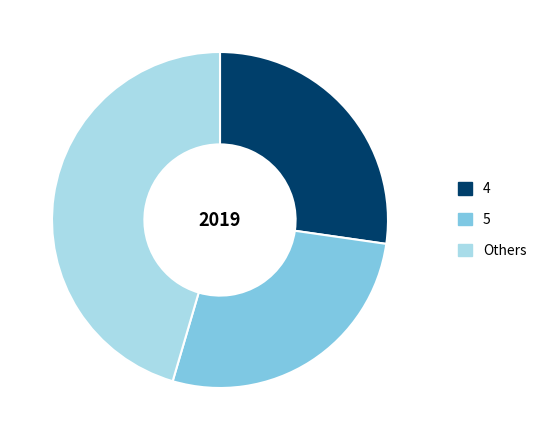

Does 5 represent more than half of the total?

No